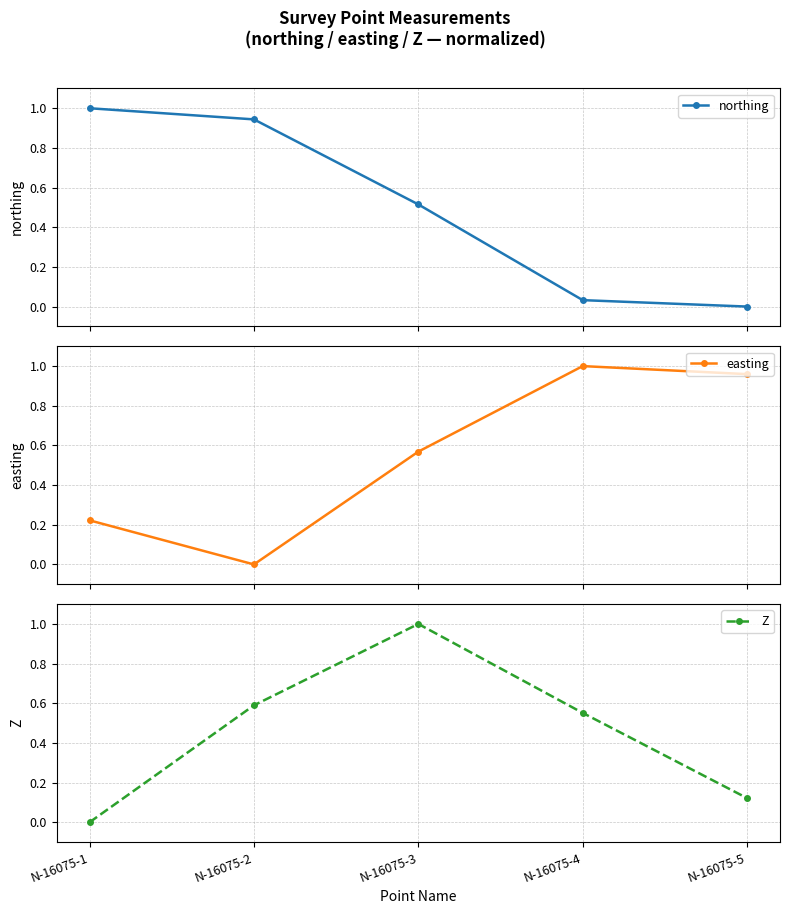

What is the difference between the second highest and second lowest values in the northing series?

0.9